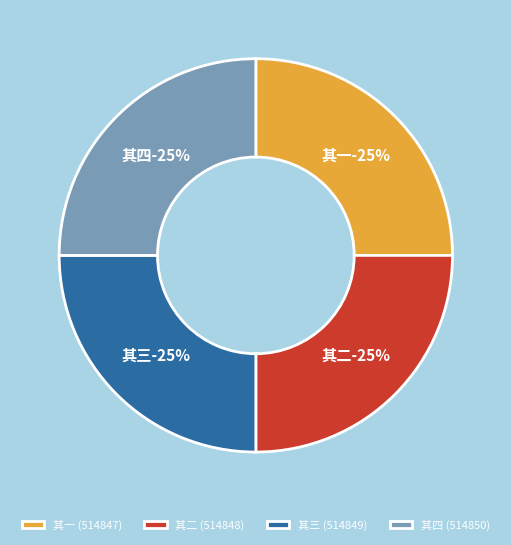

To the nearest percent, what percentage of the pie is 其一?

25%